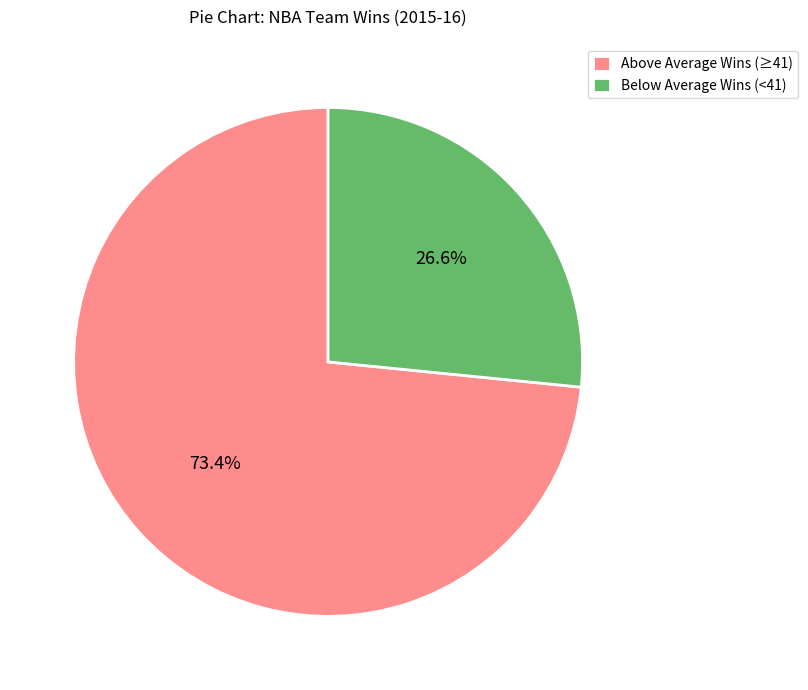

What is the total percentage of Below Average Wins (<41) and Above Average Wins (≥41)?

100.0%